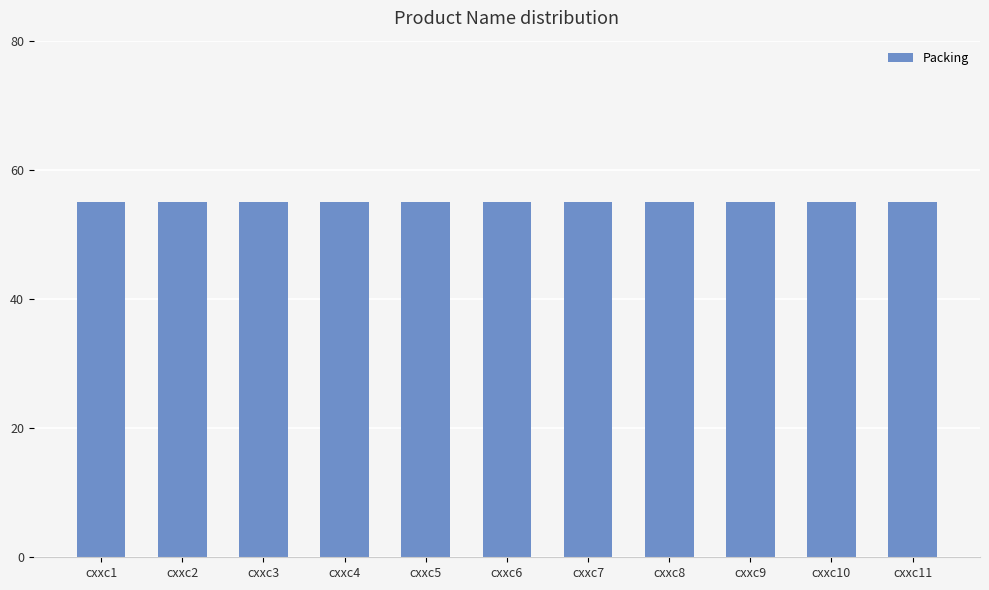

The value of Price at cxxc5 is 4. True or false?

False